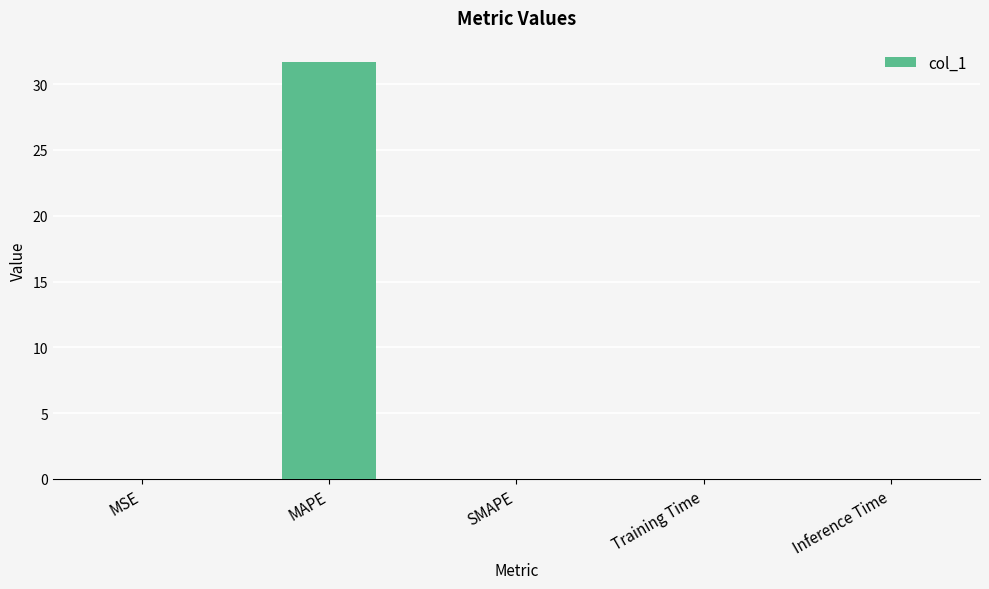

What is the change in value from MAPE to SMAPE?

-31.7